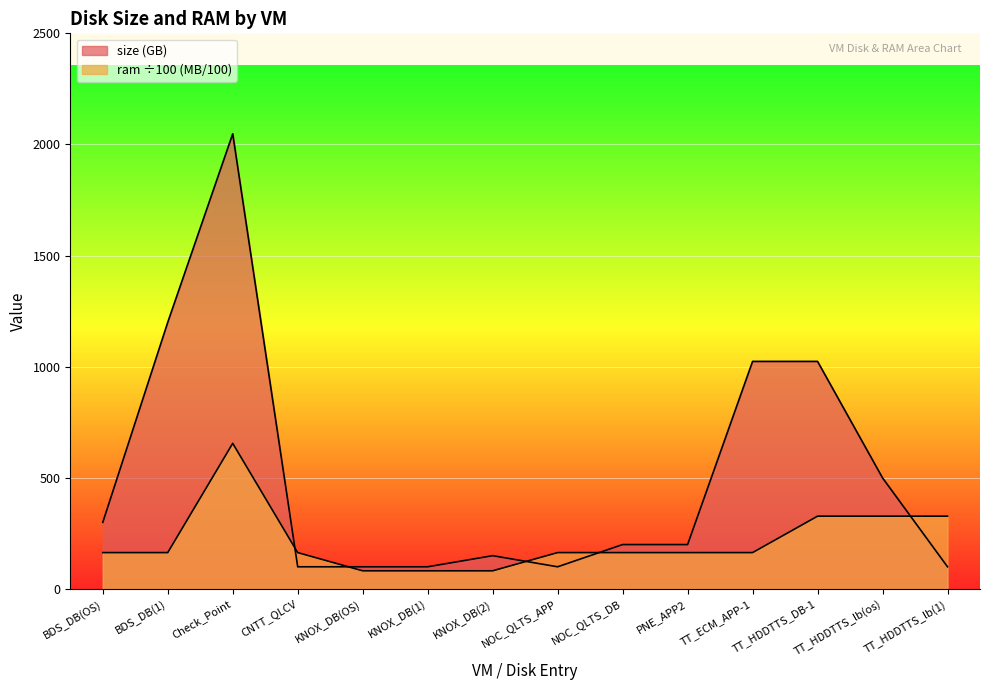

Does the chart display data point markers on the line(s)?

No